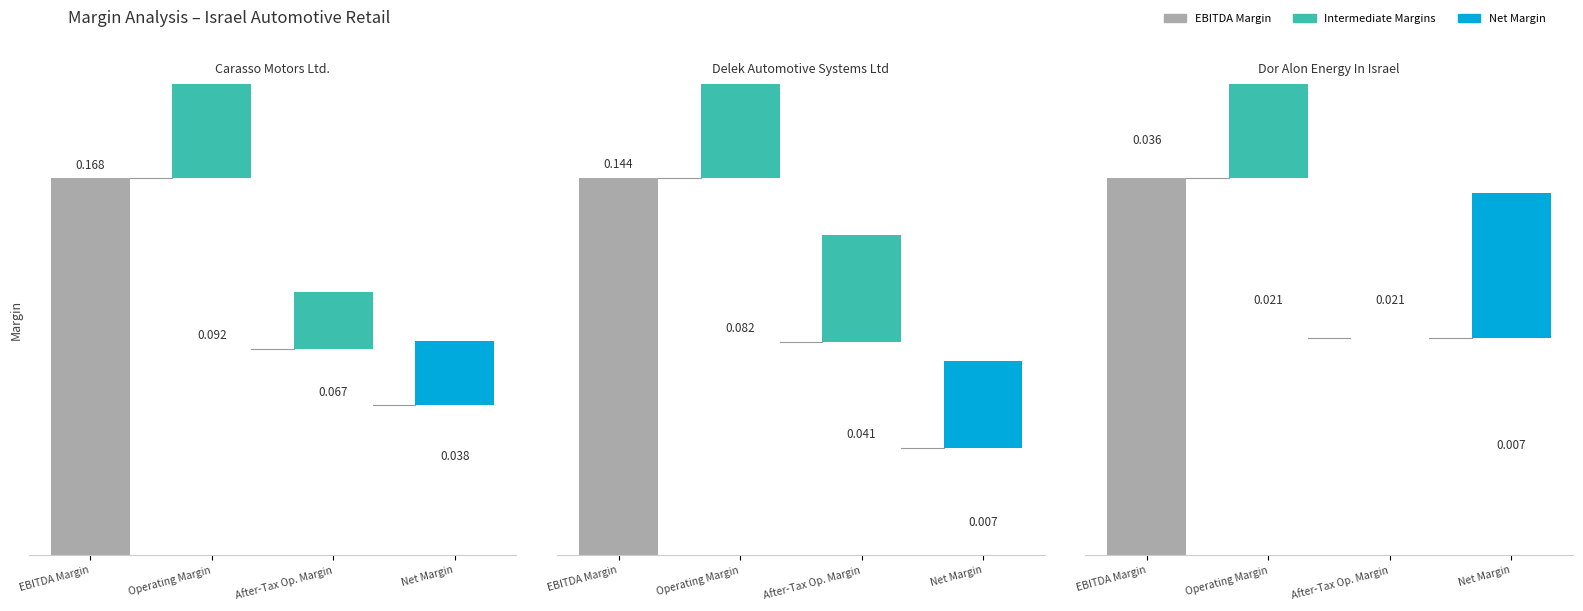

List the series in order of their peak value, highest first.

ebitda_margin, operating_margin, after_tax_operating_margin, net_margin